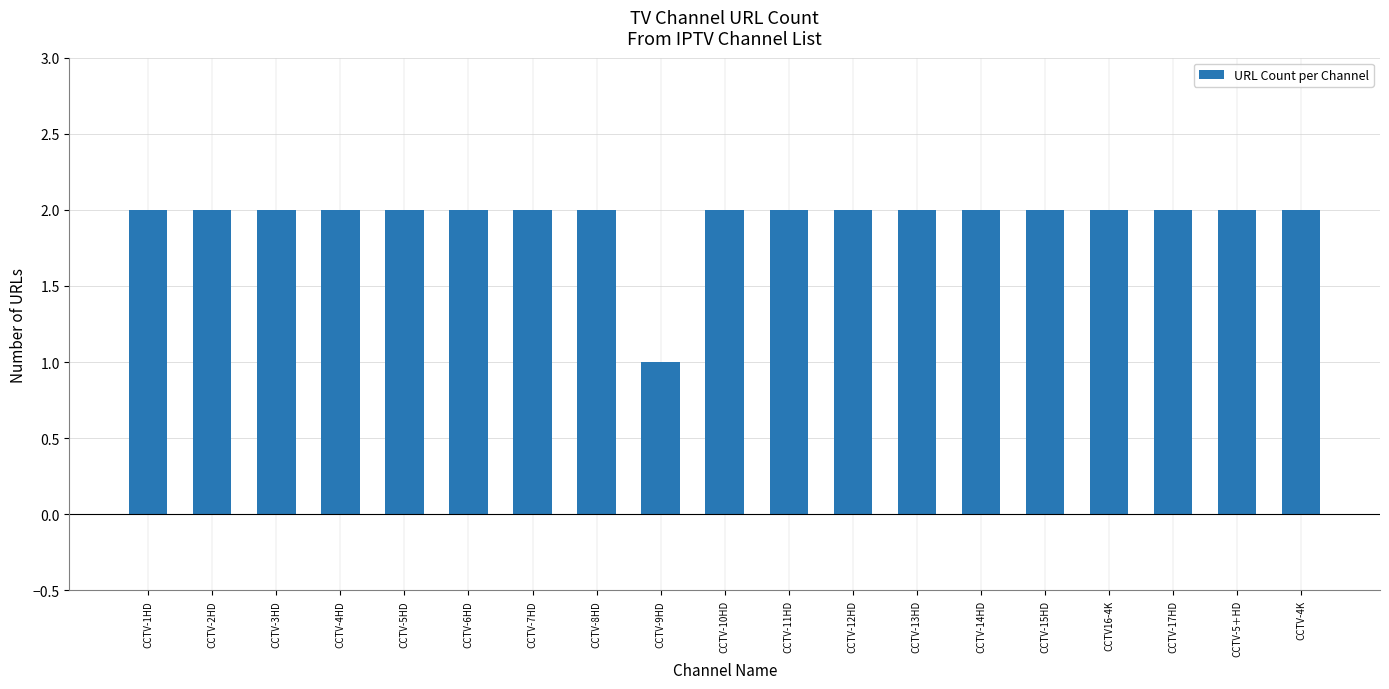

Approximately how many times larger is the value at CCTV-2HD compared to CCTV-1HD?

1.0